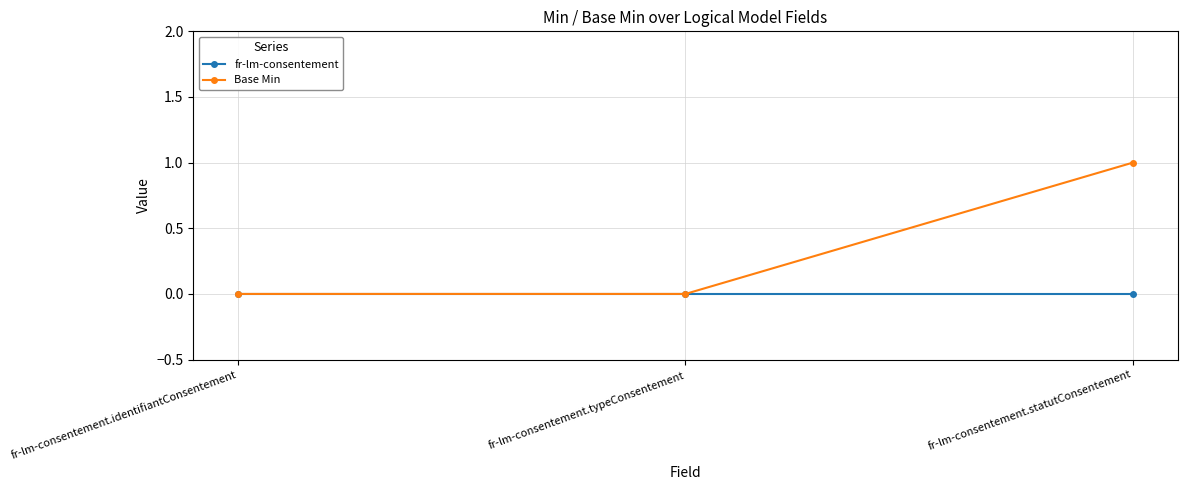

Which series has the widest spread of values?

Base Min